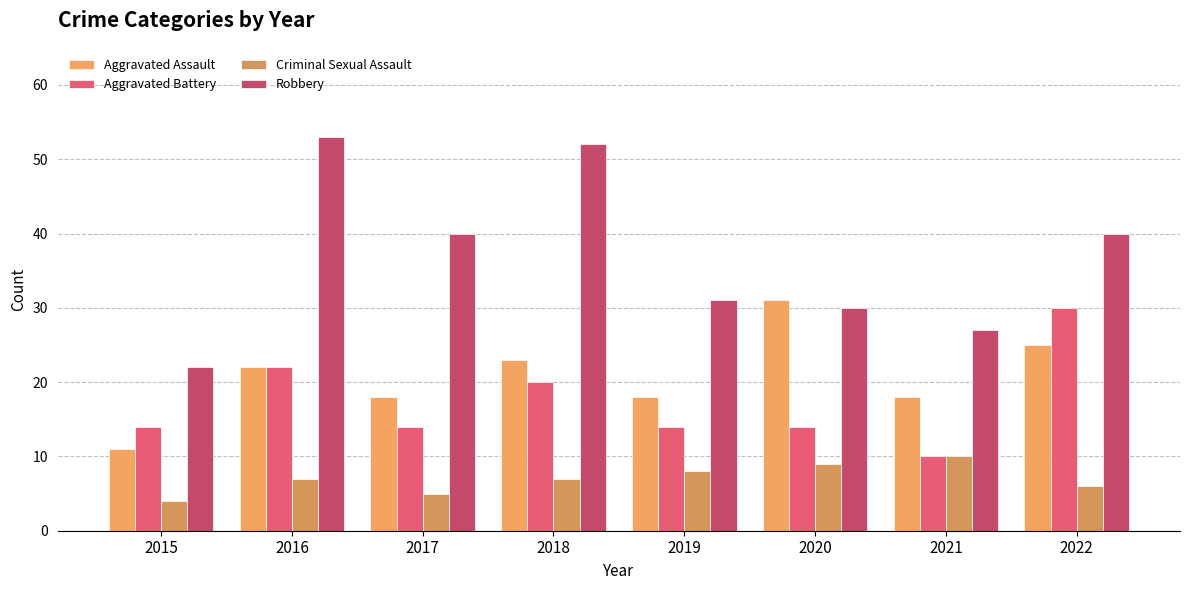

Which series has the largest range (max minus min)?

Robbery